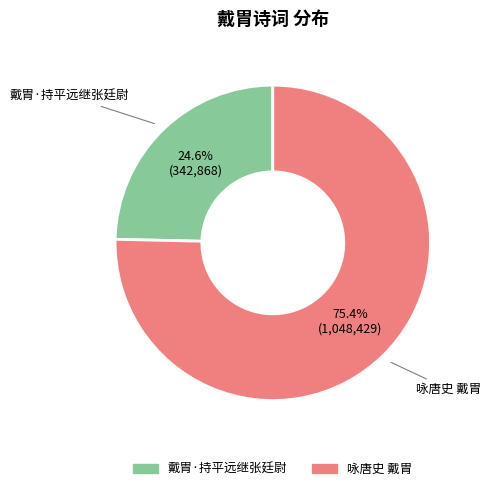

To the nearest percent, what percentage of the pie is 戴胄·持平远继张廷尉?

25%